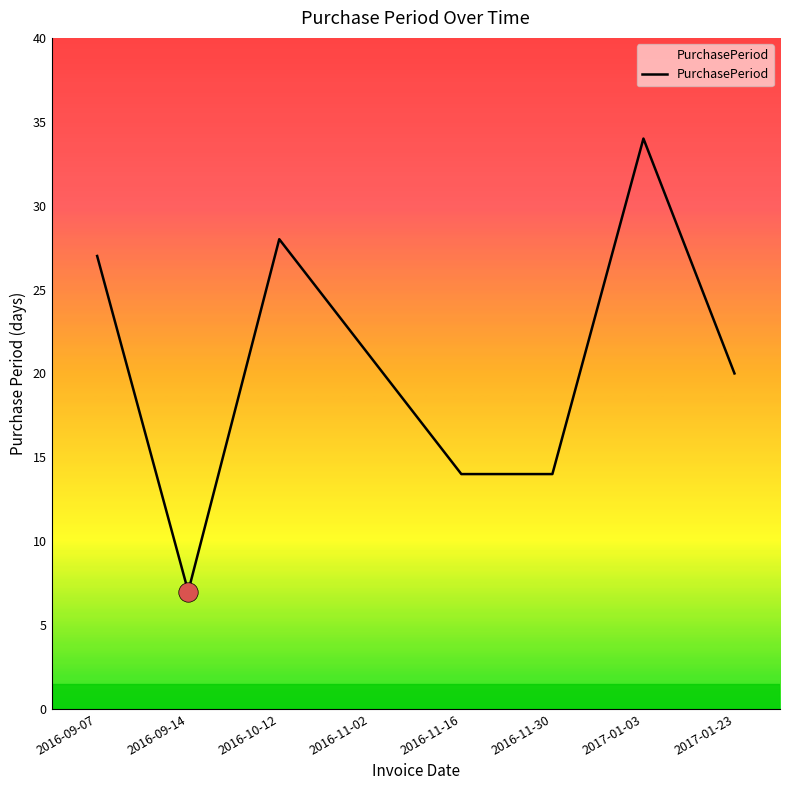

Reading right to left, extract all data points from this chart.

20	34	14	14	21	28	7	27